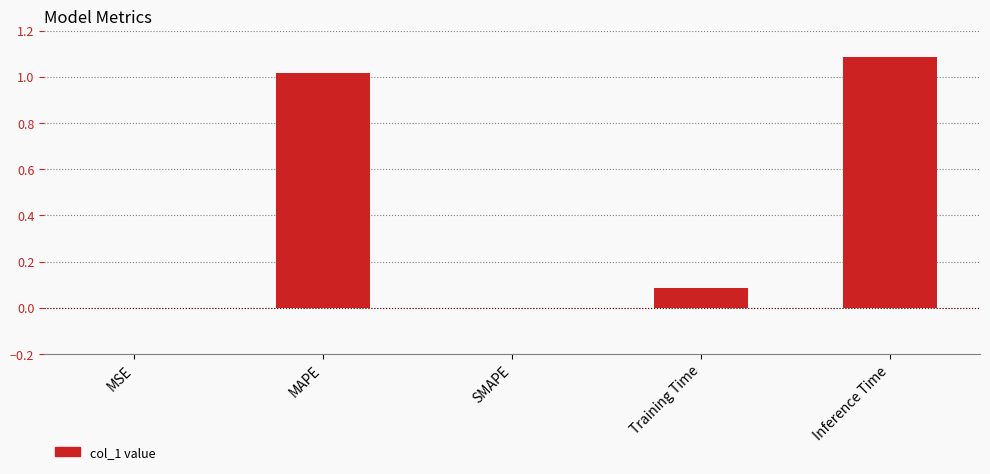

Is it true that the value at MSE is 0.0?

True